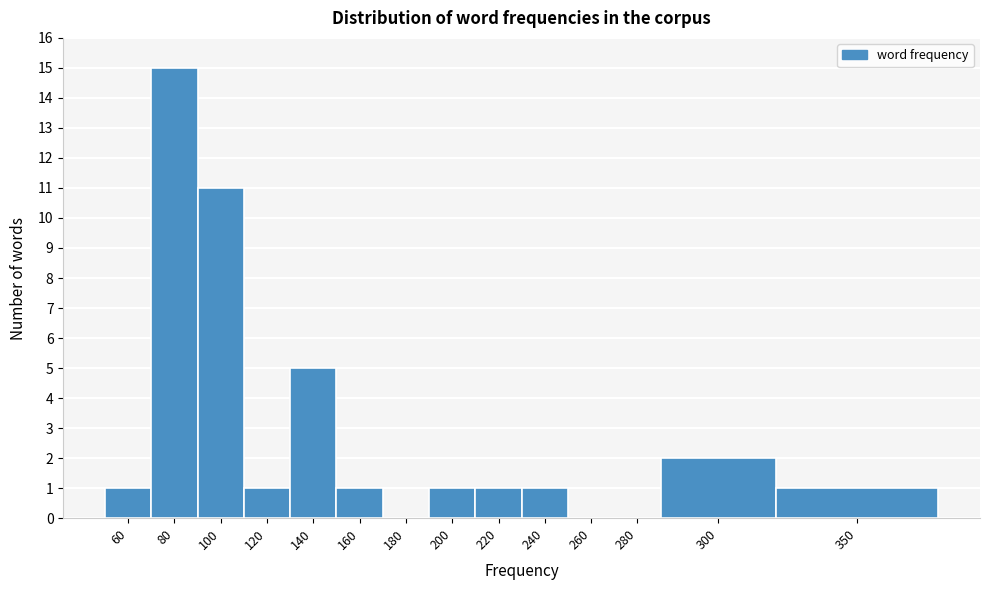

Reading left to right, list all the values displayed in this chart.

60=1	80=15	100=11	120=1	140=5	160=1	180=0	200=1	220=1	240=1	260=0	280=0	300=2	350=1